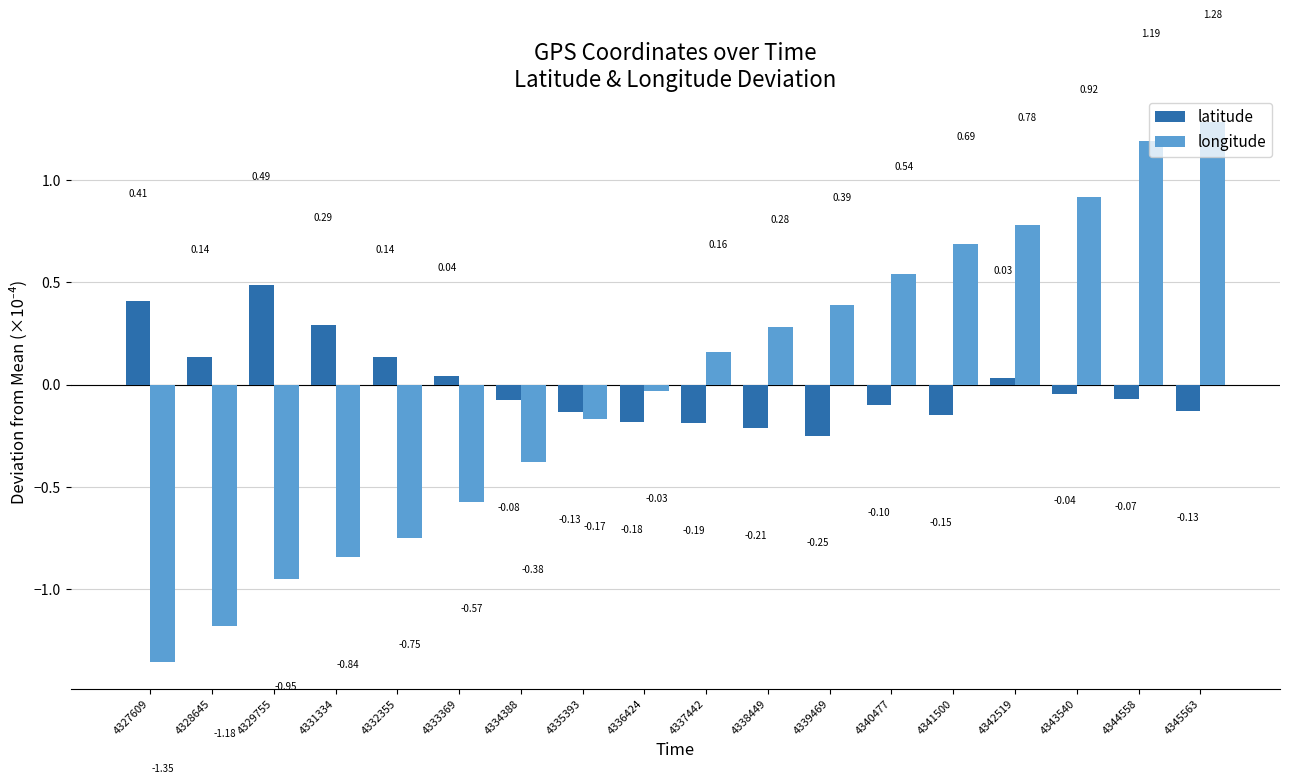

What is the value of the latitude bar at the 7th from the left?

-0.1